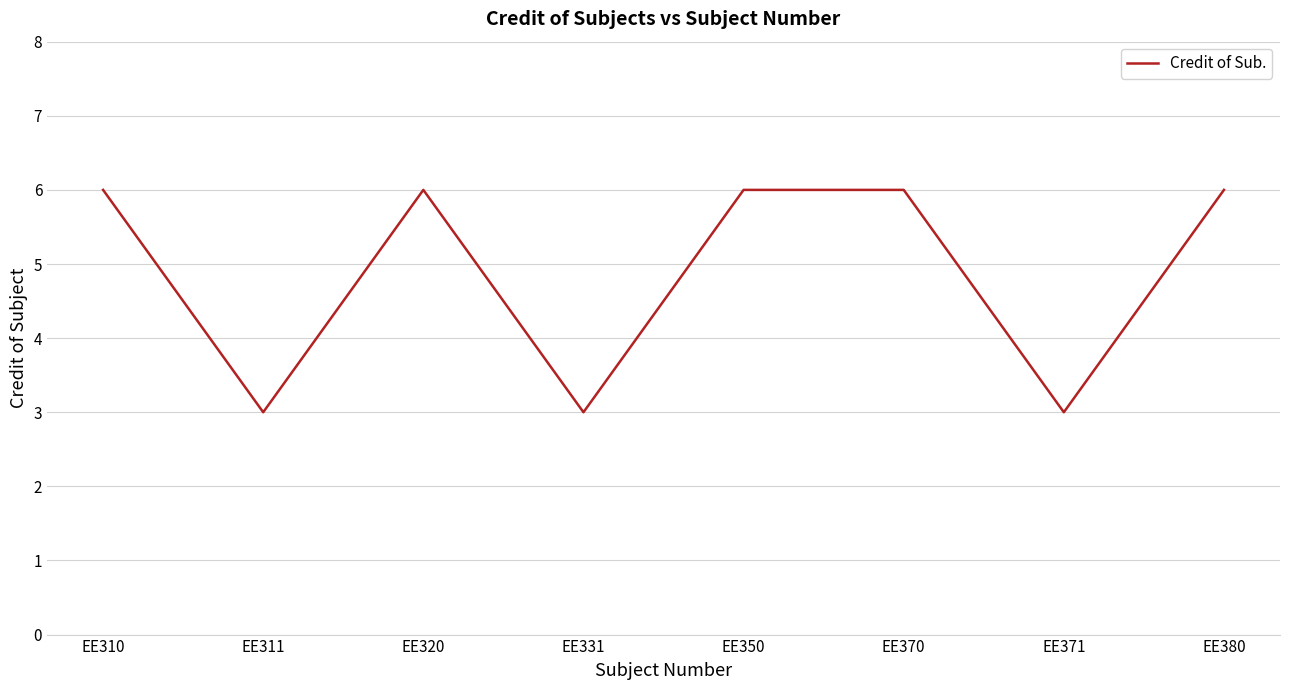

The chart shows a value of 3 at EE371. True or false?

True